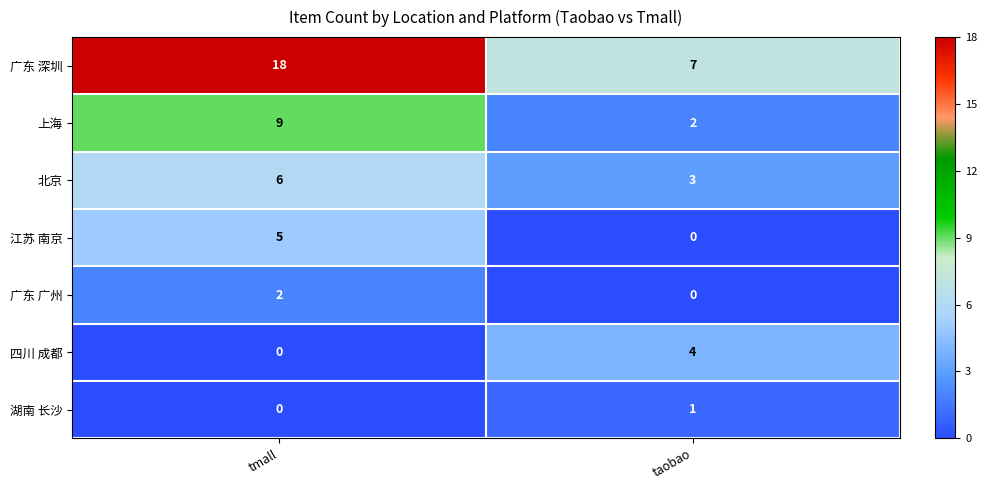

What is the sum of all 上海 values?

11